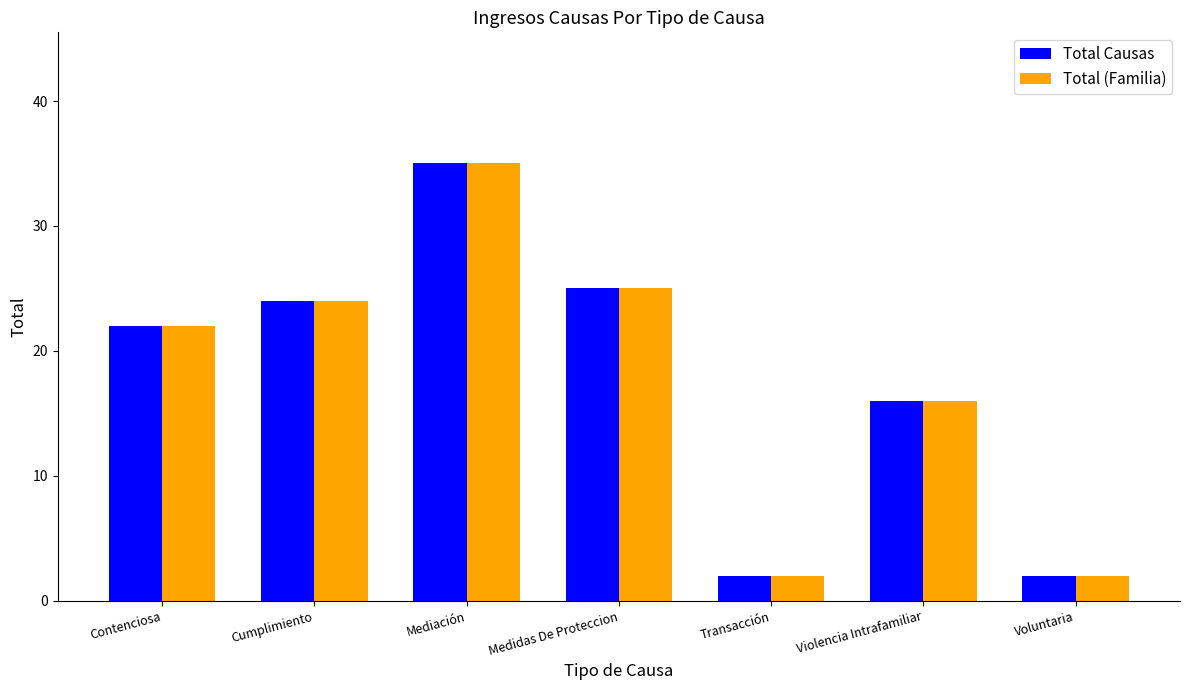

What is the difference between the maximum and minimum values in the Total Causas series?

33